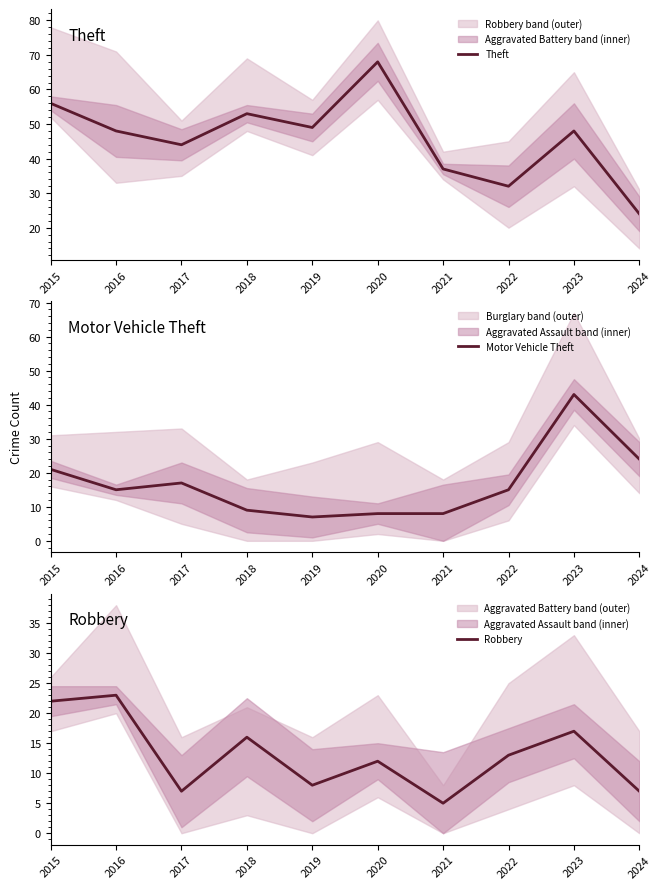

What is the total value across all series at 2024?

55